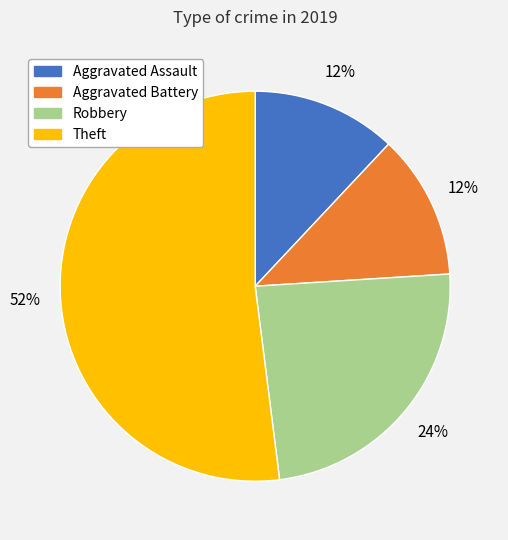

Count the number of slices in the pie.

4